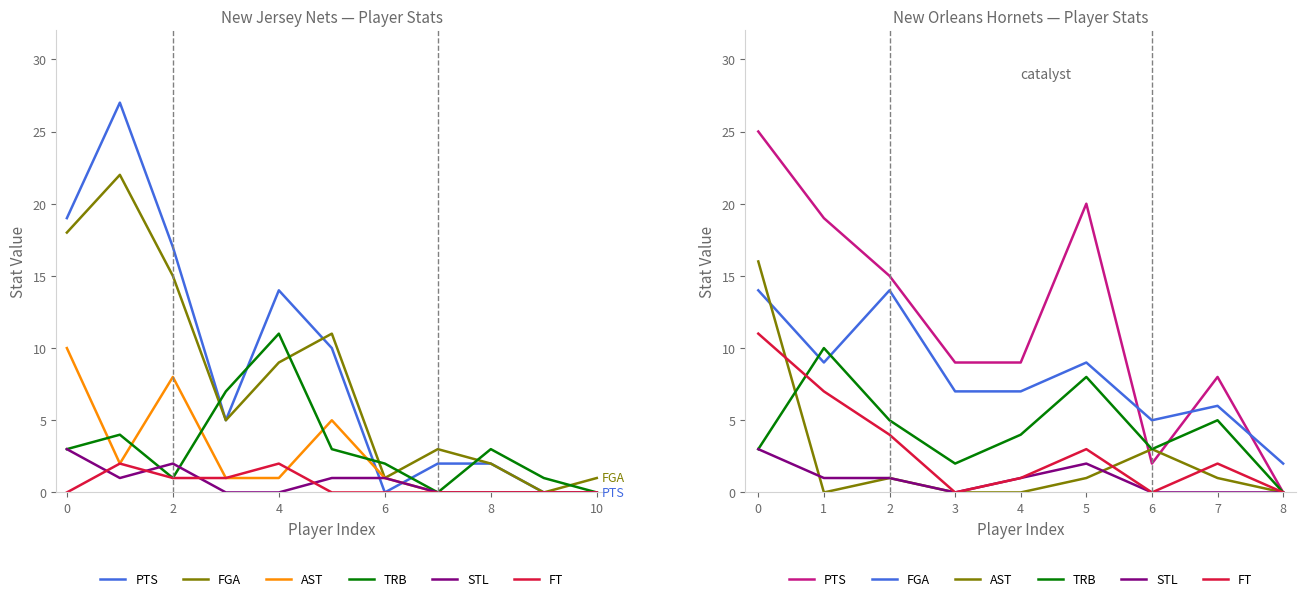

How many times do PTS and FGA cross each other?

3